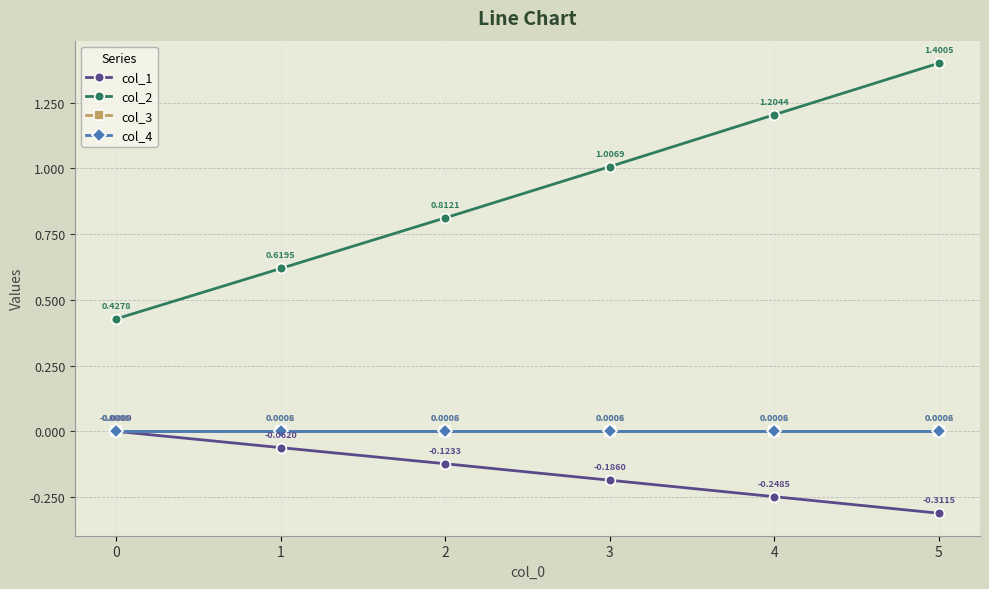

How many lines are shown in the chart?

4